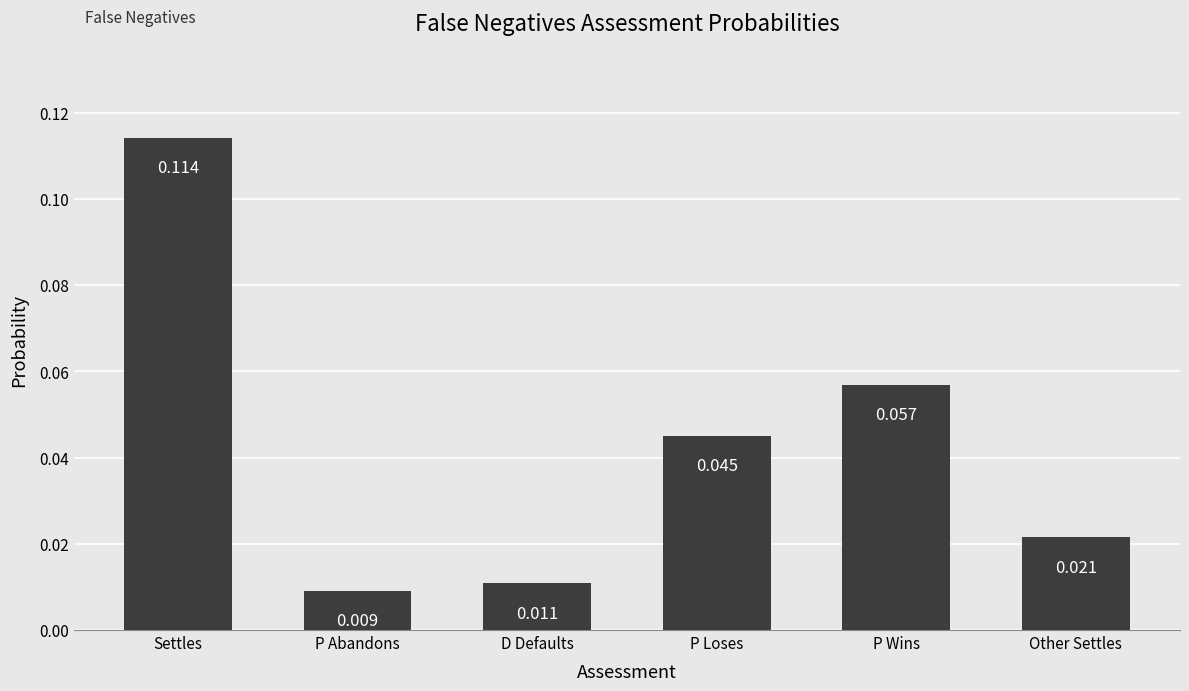

At which label is the value closest to 0?

P Abandons